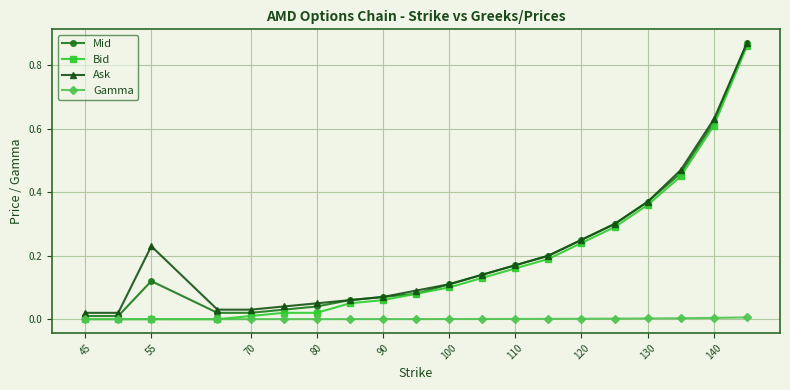

True or false: Ask has more than 0 points higher than both neighbors.

True